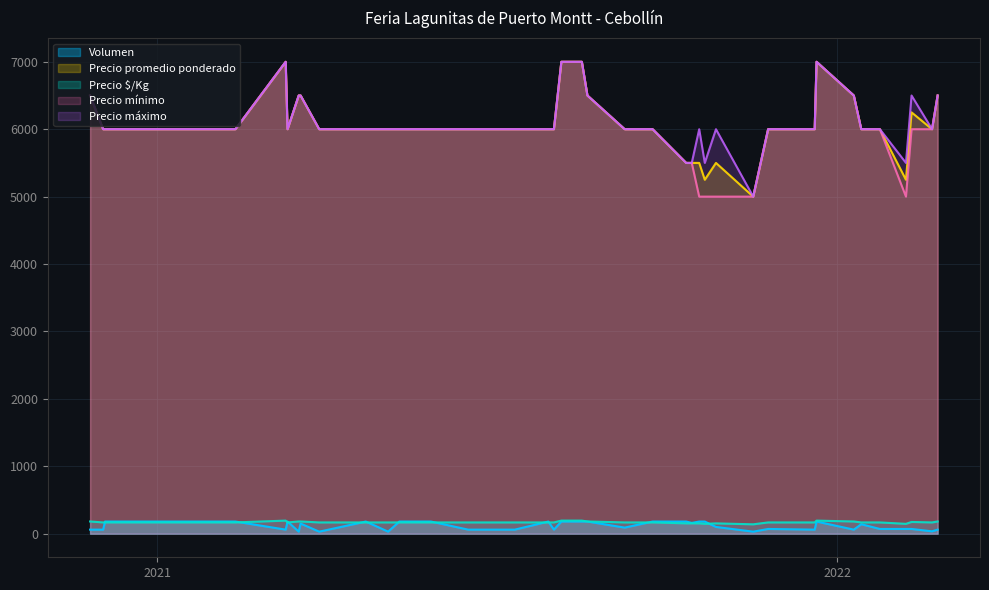

The value of Precio máximo at 3 is 3715. True or false?

False